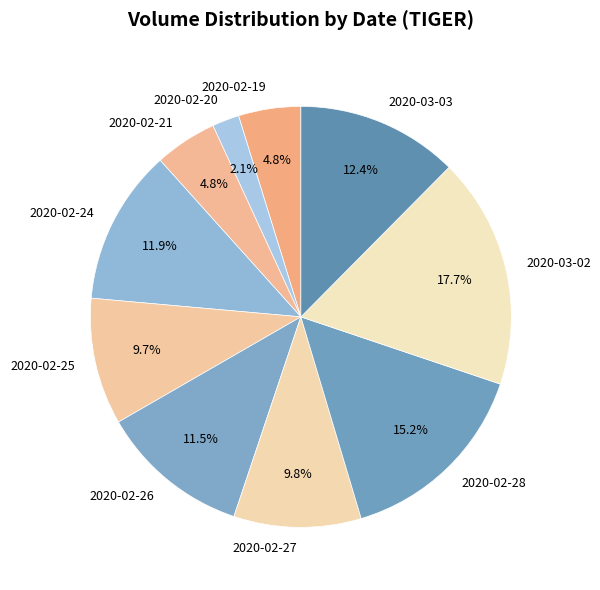

Is 2020-02-24 the majority of the pie?

No